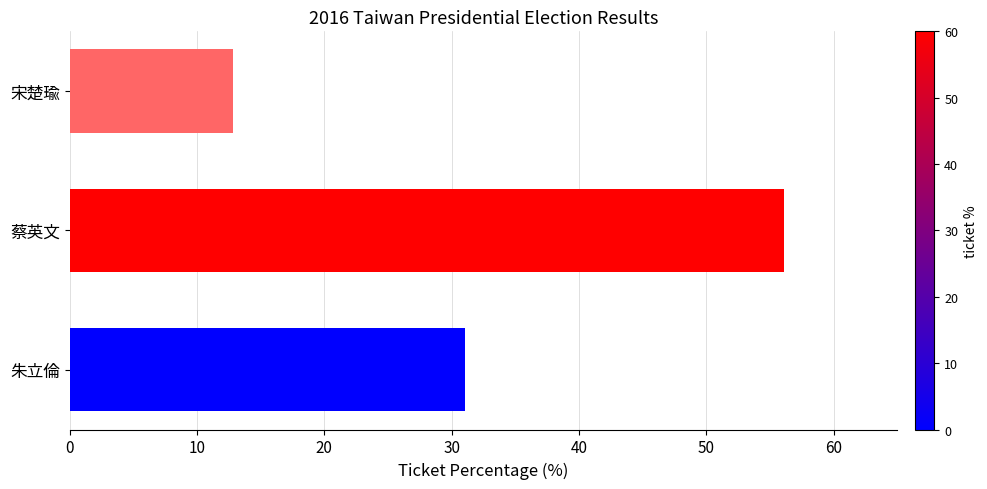

How many values exceed 31?

2